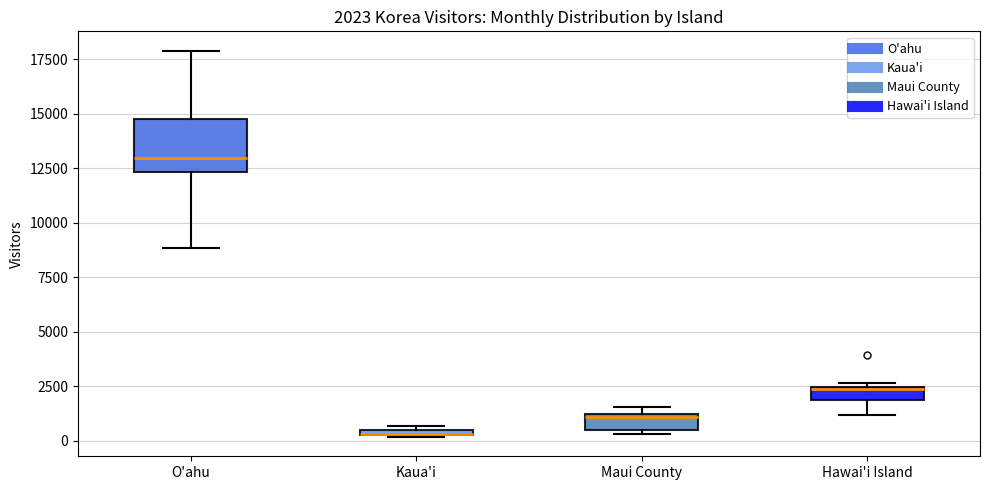

Which box is the tallest, from its lower edge to its upper edge?

O'ahu